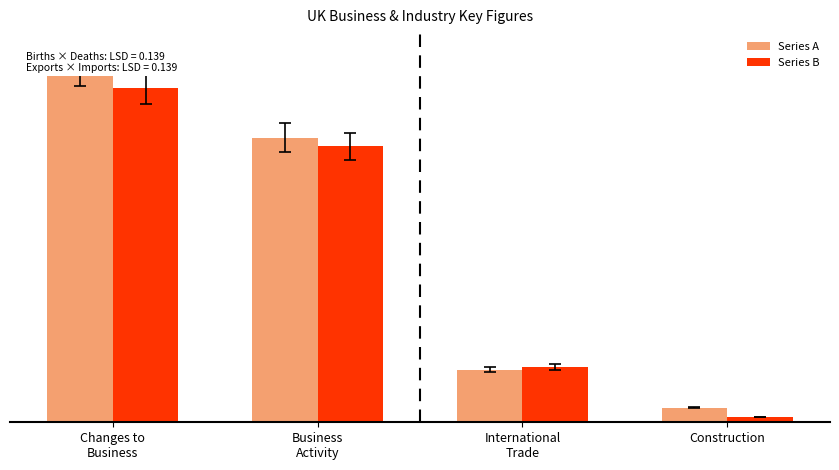

At how many categories does at least one series exceed 0?

4